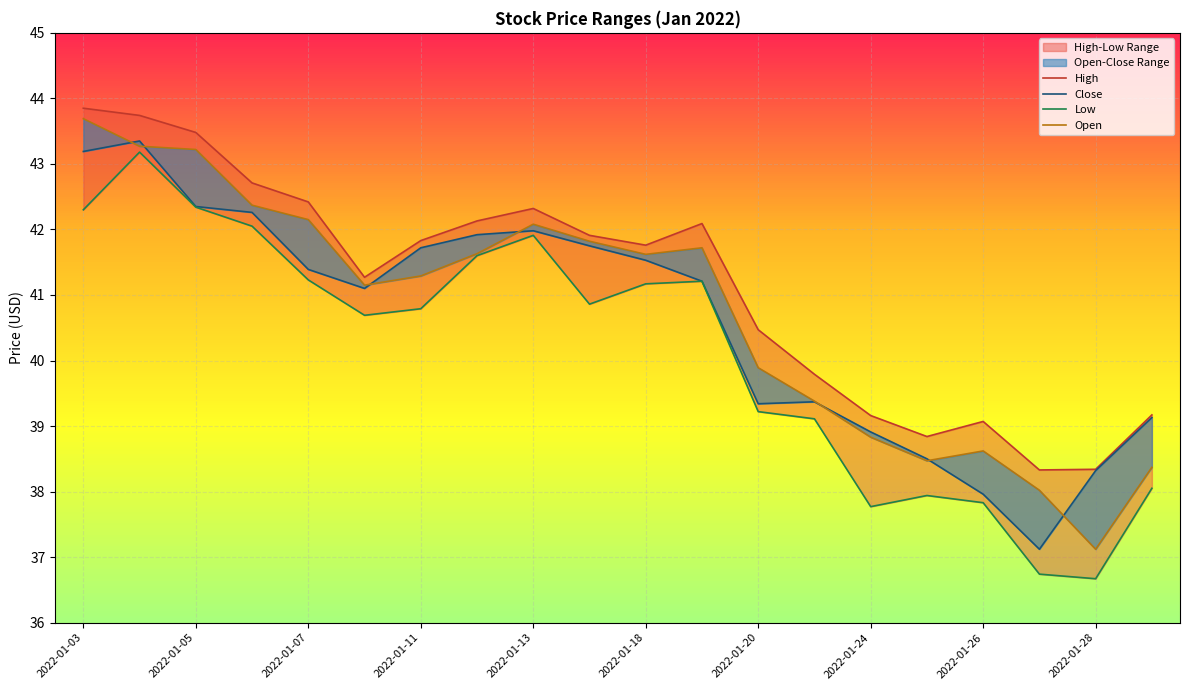

True or false: Close and Low cross at least once.

False